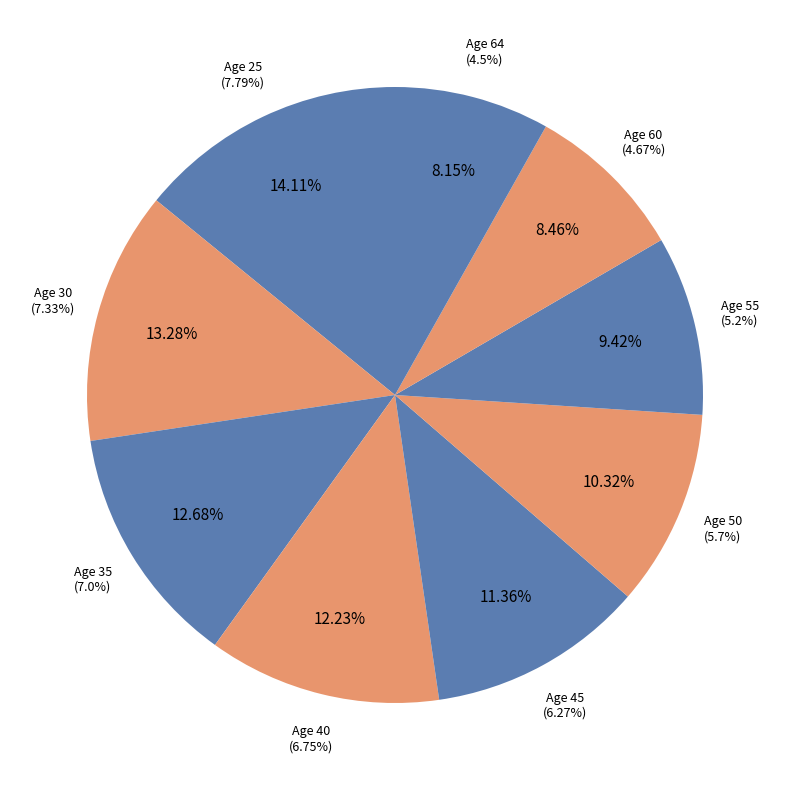

Is 55 the majority of the pie?

No